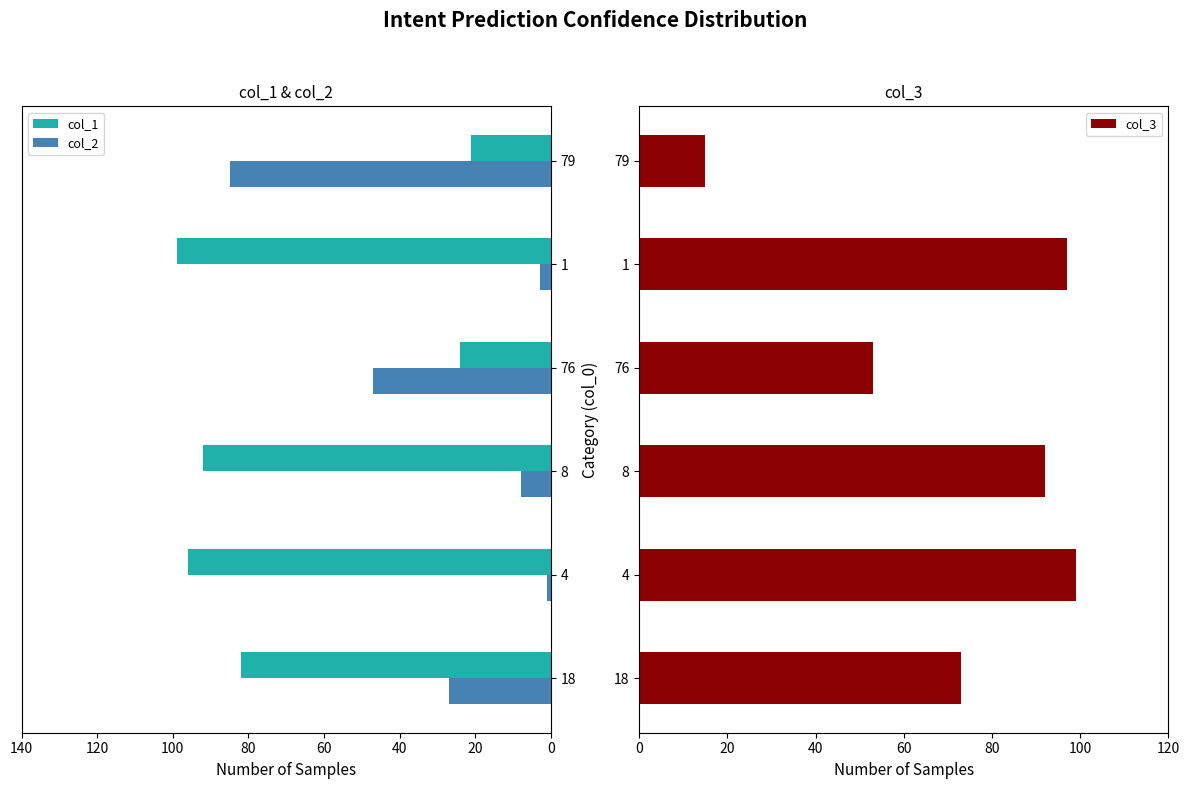

Which series has the widest spread of values?

col_2